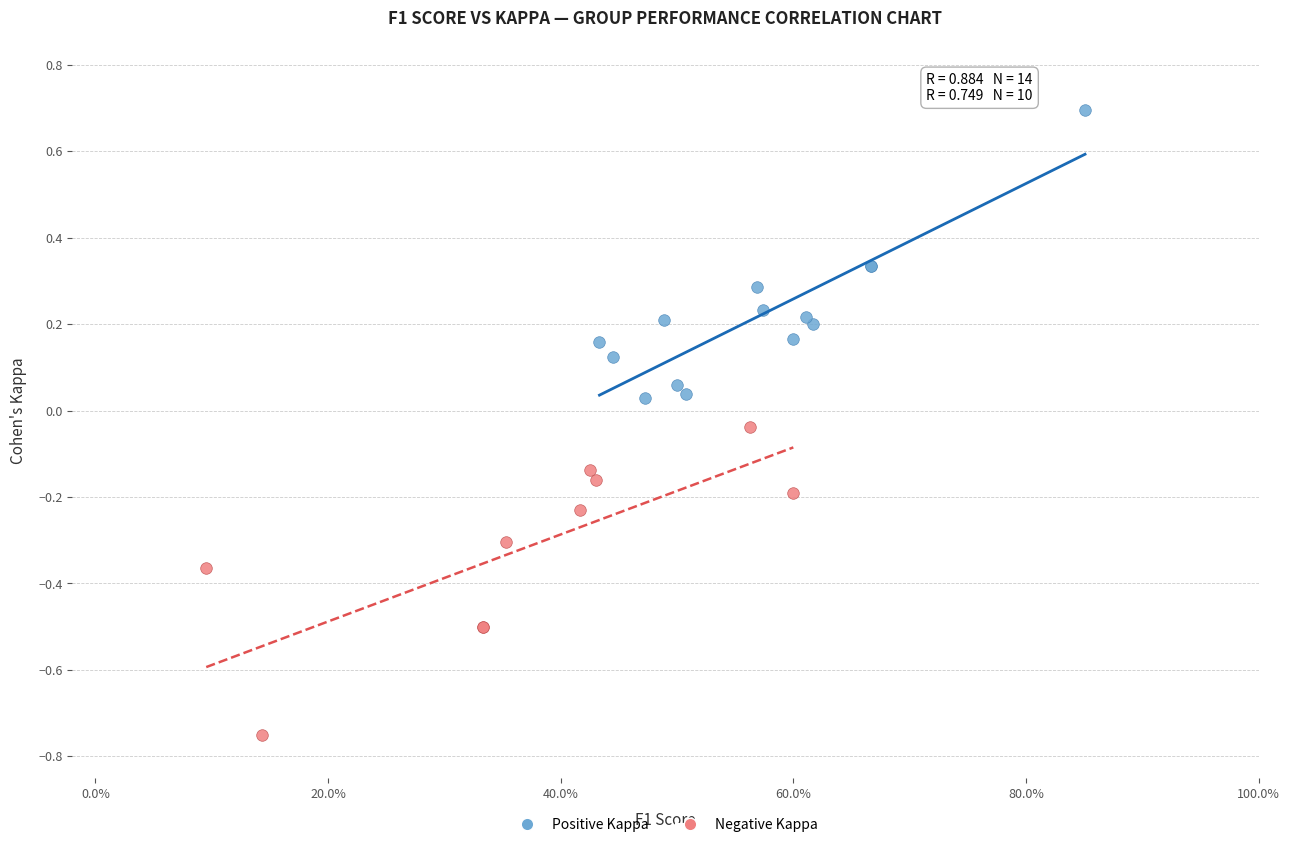

Which series contains the highest Y value?

Positive Kappa